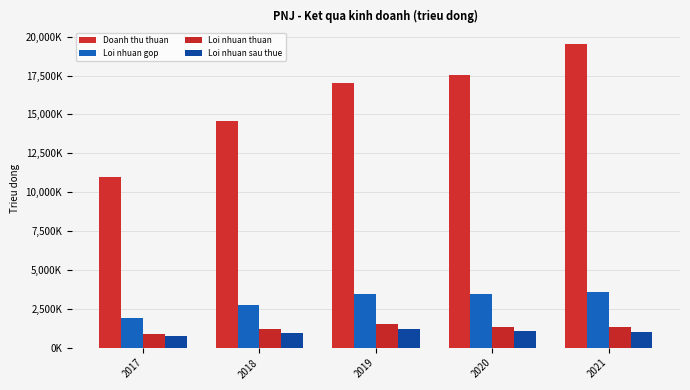

Reading left to right, extract all data points from this chart.

Doanh thu thuan: 2017=10976837	2018=14571136	2019=17000681	2020=17510789	2021=19547058
Loi nhuan gop: 2017=1911964	2018=2779084	2019=3460713	2020=3434733	2021=3598298
Loi nhuan thuan: 2017=901369	2018=1203647	2019=1506216	2020=1349132	2021=1306897
Loi nhuan sau thue: 2017=724856	2018=959923	2019=1193925	2020=1069310	2021=1029042